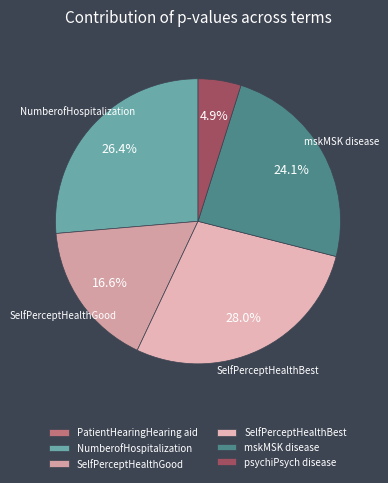

What percentage do PatientHearingHearing aid and psychiPsych disease together represent?

4.9%